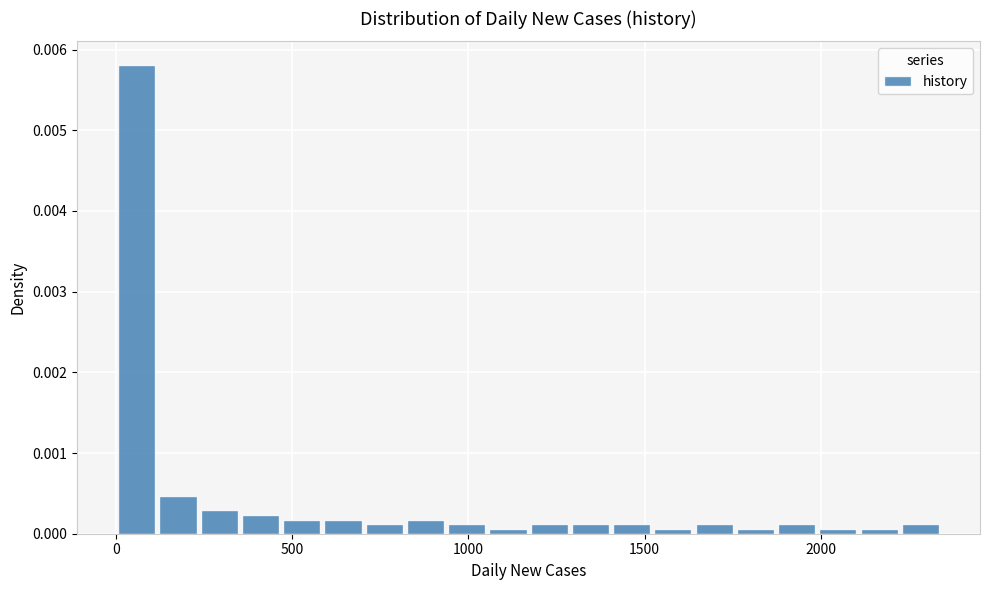

Read against the x-axis, roughly where is the centre of the tallest bar?

50